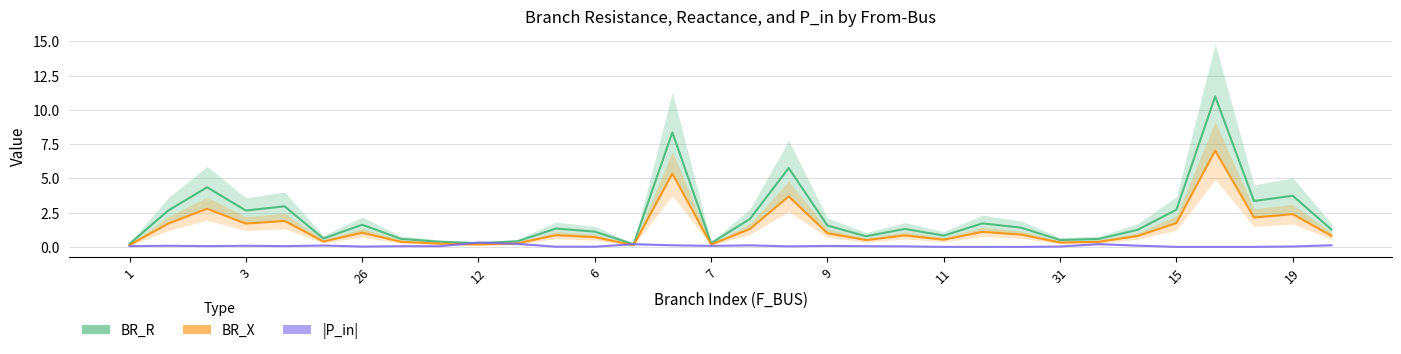

How many lines are shown in the chart?

3